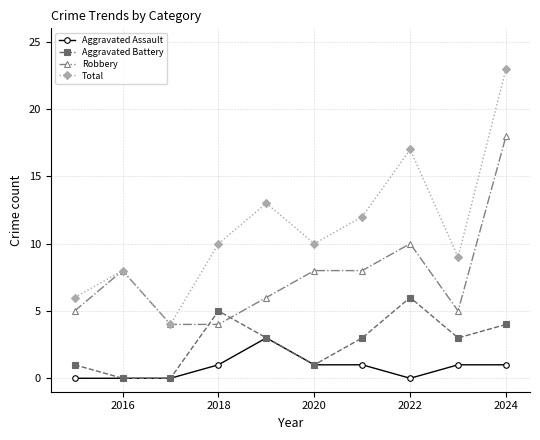

List the series in order of their overall mean, lowest first.

Aggravated Assault, Aggravated Battery, Robbery, Total